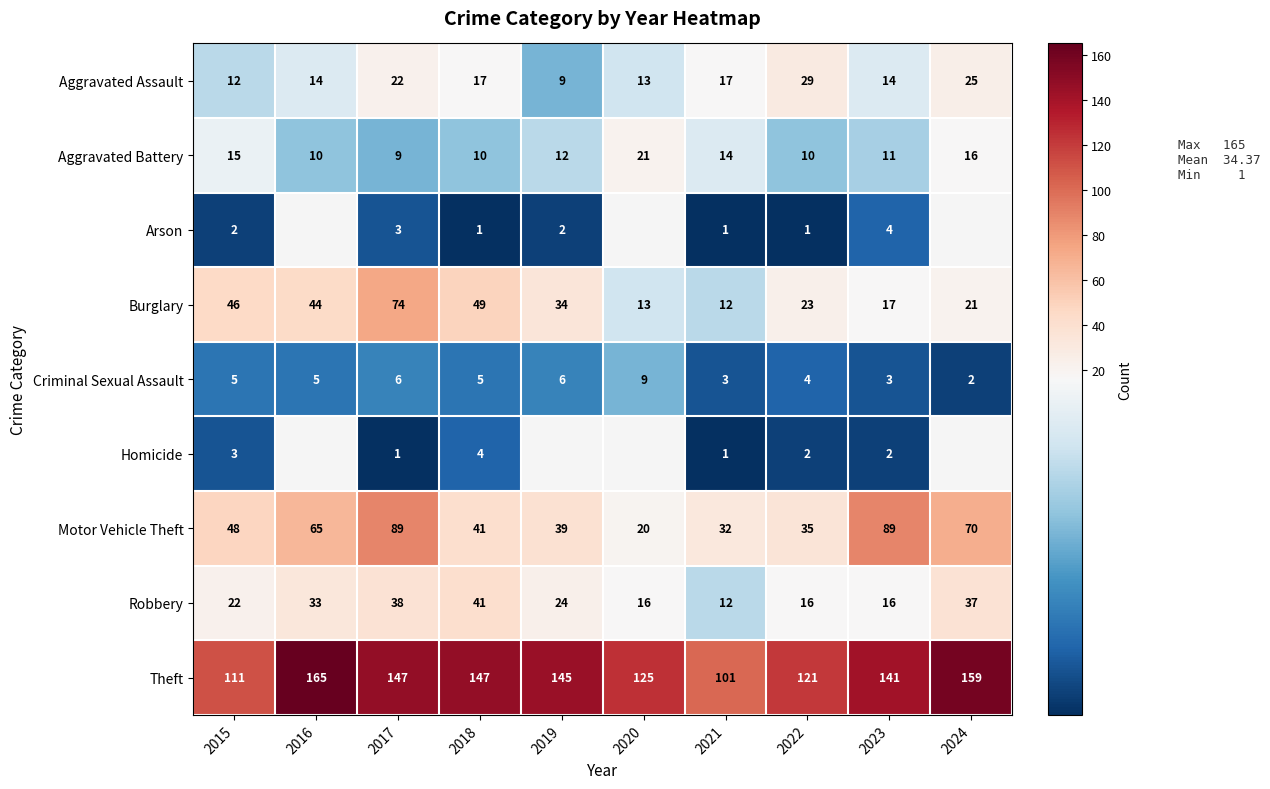

How many data points in Aggravated Battery are less than 12?

5